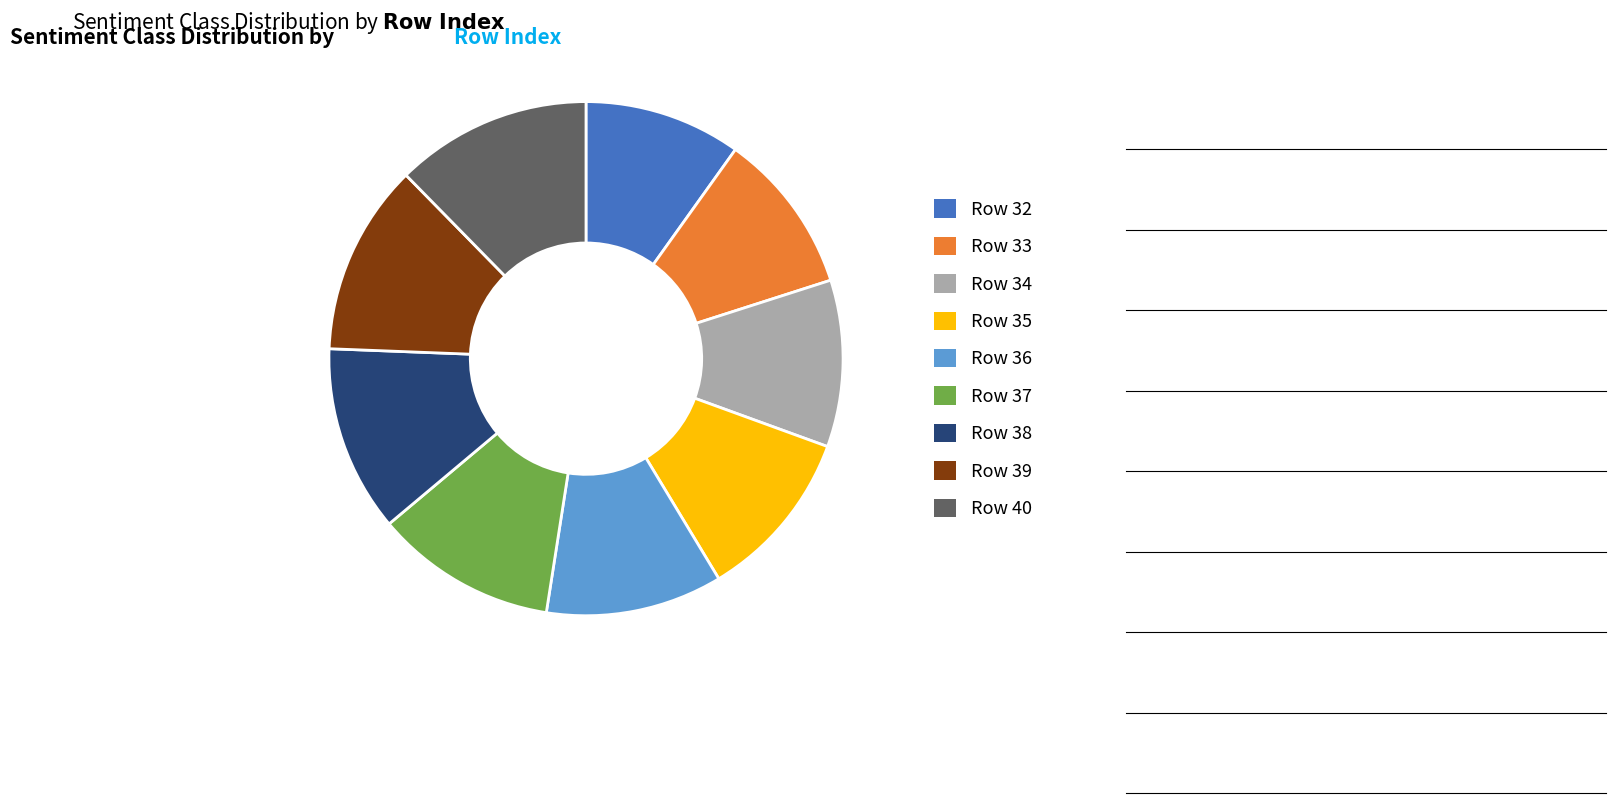

Does any single category account for the majority?

No